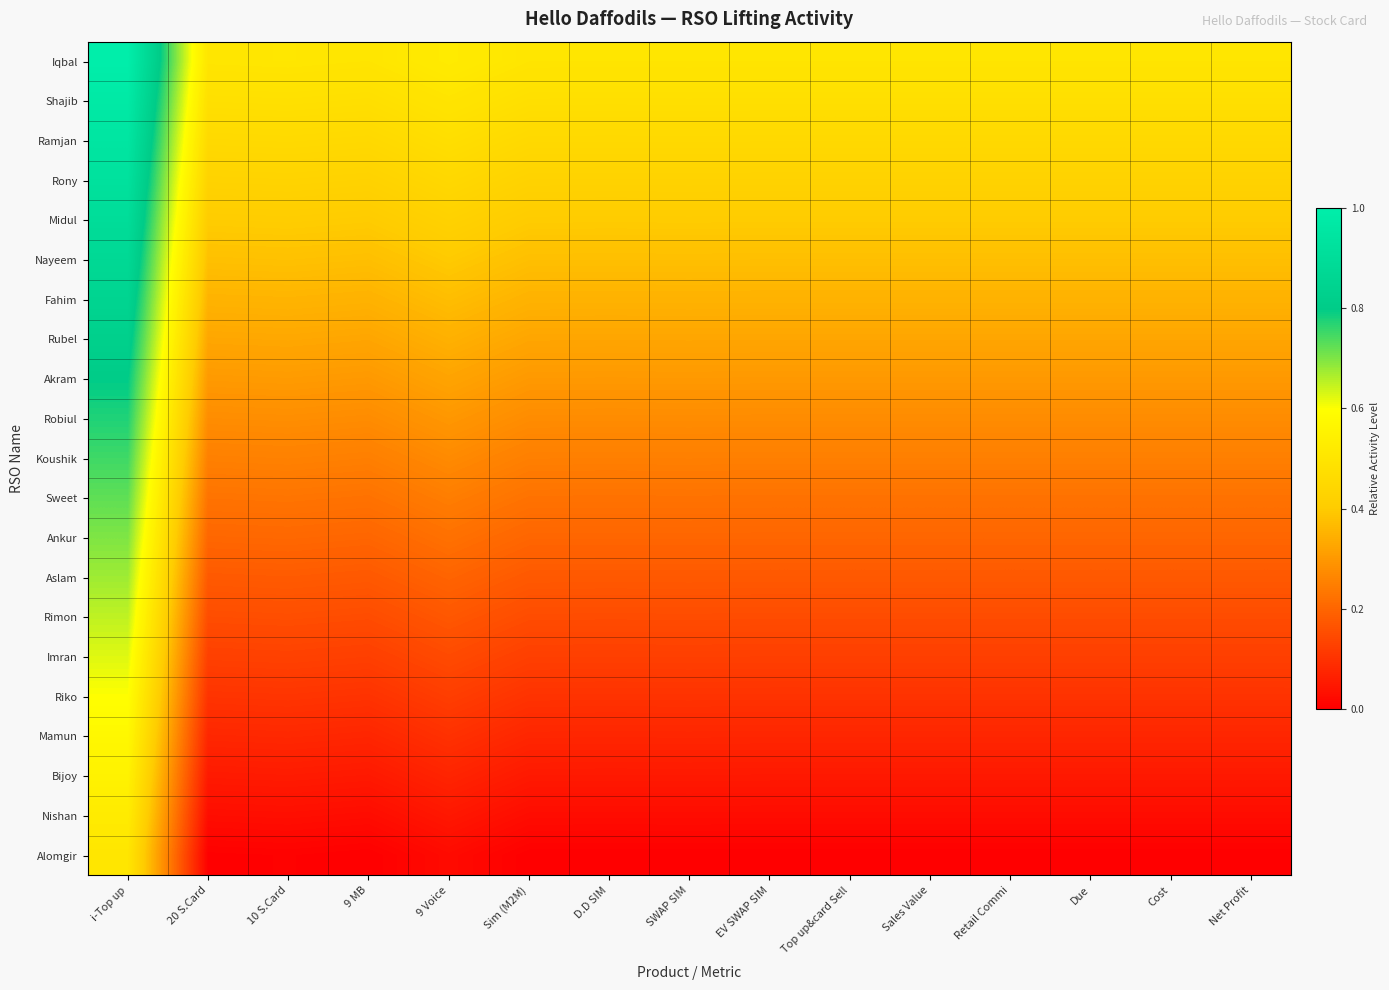

Reading left to right, transcribe all the data shown in this chart.

Iqbal: i-Top up=1.0	20 S.Card=0.5	10 S.Card=0.5	9 MB=0.5	9 Voice=0.5	Sim (M2M)=0.5	D.D SIM=0.5	SWAP SIM=0.5	EV SWAP SIM=0.5	Top up&card Sell=0.5	Sales Value=0.5	Retail Commi=0.5	Due=0.5	Cost=0.5	Net Profit=0.5
Shajib: i-Top up=1.0	20 S.Card=0.5	10 S.Card=0.5	9 MB=0.5	9 Voice=0.5	Sim (M2M)=0.5	D.D SIM=0.5	SWAP SIM=0.5	EV SWAP SIM=0.5	Top up&card Sell=0.5	Sales Value=0.5	Retail Commi=0.5	Due=0.5	Cost=0.5	Net Profit=0.5
Ramjan: i-Top up=0.9	20 S.Card=0.5	10 S.Card=0.5	9 MB=0.5	9 Voice=0.5	Sim (M2M)=0.5	D.D SIM=0.5	SWAP SIM=0.5	EV SWAP SIM=0.5	Top up&card Sell=0.5	Sales Value=0.5	Retail Commi=0.5	Due=0.5	Cost=0.5	Net Profit=0.5
Rony: i-Top up=0.9	20 S.Card=0.4	10 S.Card=0.4	9 MB=0.4	9 Voice=0.4	Sim (M2M)=0.4	D.D SIM=0.4	SWAP SIM=0.4	EV SWAP SIM=0.4	Top up&card Sell=0.4	Sales Value=0.4	Retail Commi=0.4	Due=0.4	Cost=0.4	Net Profit=0.4
Midul: i-Top up=0.9	20 S.Card=0.4	10 S.Card=0.4	9 MB=0.4	9 Voice=0.4	Sim (M2M)=0.4	D.D SIM=0.4	SWAP SIM=0.4	EV SWAP SIM=0.4	Top up&card Sell=0.4	Sales Value=0.4	Retail Commi=0.4	Due=0.4	Cost=0.4	Net Profit=0.4
Nayeem: i-Top up=0.9	20 S.Card=0.4	10 S.Card=0.4	9 MB=0.4	9 Voice=0.4	Sim (M2M)=0.4	D.D SIM=0.4	SWAP SIM=0.4	EV SWAP SIM=0.4	Top up&card Sell=0.4	Sales Value=0.4	Retail Commi=0.4	Due=0.4	Cost=0.4	Net Profit=0.4
Fahim: i-Top up=0.8	20 S.Card=0.4	10 S.Card=0.4	9 MB=0.3	9 Voice=0.4	Sim (M2M)=0.4	D.D SIM=0.4	SWAP SIM=0.4	EV SWAP SIM=0.3	Top up&card Sell=0.3	Sales Value=0.3	Retail Commi=0.3	Due=0.3	Cost=0.3	Net Profit=0.3
Rubel: i-Top up=0.8	20 S.Card=0.3	10 S.Card=0.3	9 MB=0.3	9 Voice=0.3	Sim (M2M)=0.3	D.D SIM=0.3	SWAP SIM=0.3	EV SWAP SIM=0.3	Top up&card Sell=0.3	Sales Value=0.3	Retail Commi=0.3	Due=0.3	Cost=0.3	Net Profit=0.3
Akram: i-Top up=0.8	20 S.Card=0.3	10 S.Card=0.3	9 MB=0.3	9 Voice=0.3	Sim (M2M)=0.3	D.D SIM=0.3	SWAP SIM=0.3	EV SWAP SIM=0.3	Top up&card Sell=0.3	Sales Value=0.3	Retail Commi=0.3	Due=0.3	Cost=0.3	Net Profit=0.3
Robiul: i-Top up=0.8	20 S.Card=0.3	10 S.Card=0.3	9 MB=0.3	9 Voice=0.3	Sim (M2M)=0.3	D.D SIM=0.3	SWAP SIM=0.3	EV SWAP SIM=0.3	Top up&card Sell=0.3	Sales Value=0.3	Retail Commi=0.3	Due=0.3	Cost=0.3	Net Profit=0.3
Koushik: i-Top up=0.8	20 S.Card=0.3	10 S.Card=0.3	9 MB=0.2	9 Voice=0.3	Sim (M2M)=0.3	D.D SIM=0.3	SWAP SIM=0.3	EV SWAP SIM=0.2	Top up&card Sell=0.2	Sales Value=0.2	Retail Commi=0.2	Due=0.2	Cost=0.2	Net Profit=0.2
Sweet: i-Top up=0.7	20 S.Card=0.2	10 S.Card=0.2	9 MB=0.2	9 Voice=0.2	Sim (M2M)=0.2	D.D SIM=0.2	SWAP SIM=0.2	EV SWAP SIM=0.2	Top up&card Sell=0.2	Sales Value=0.2	Retail Commi=0.2	Due=0.2	Cost=0.2	Net Profit=0.2
Ankur: i-Top up=0.7	20 S.Card=0.2	10 S.Card=0.2	9 MB=0.2	9 Voice=0.2	Sim (M2M)=0.2	D.D SIM=0.2	SWAP SIM=0.2	EV SWAP SIM=0.2	Top up&card Sell=0.2	Sales Value=0.2	Retail Commi=0.2	Due=0.2	Cost=0.2	Net Profit=0.2
Aslam: i-Top up=0.7	20 S.Card=0.2	10 S.Card=0.2	9 MB=0.2	9 Voice=0.2	Sim (M2M)=0.2	D.D SIM=0.2	SWAP SIM=0.2	EV SWAP SIM=0.2	Top up&card Sell=0.2	Sales Value=0.2	Retail Commi=0.2	Due=0.2	Cost=0.2	Net Profit=0.2
Rimon: i-Top up=0.7	20 S.Card=0.2	10 S.Card=0.2	9 MB=0.2	9 Voice=0.2	Sim (M2M)=0.2	D.D SIM=0.2	SWAP SIM=0.2	EV SWAP SIM=0.2	Top up&card Sell=0.2	Sales Value=0.2	Retail Commi=0.2	Due=0.2	Cost=0.2	Net Profit=0.2
Imran: i-Top up=0.6	20 S.Card=0.1	10 S.Card=0.1	9 MB=0.1	9 Voice=0.1	Sim (M2M)=0.1	D.D SIM=0.1	SWAP SIM=0.1	EV SWAP SIM=0.1	Top up&card Sell=0.1	Sales Value=0.1	Retail Commi=0.1	Due=0.1	Cost=0.1	Net Profit=0.1
Riko: i-Top up=0.6	20 S.Card=0.1	10 S.Card=0.1	9 MB=0.1	9 Voice=0.1	Sim (M2M)=0.1	D.D SIM=0.1	SWAP SIM=0.1	EV SWAP SIM=0.1	Top up&card Sell=0.1	Sales Value=0.1	Retail Commi=0.1	Due=0.1	Cost=0.1	Net Profit=0.1
Mamun: i-Top up=0.6	20 S.Card=0.1	10 S.Card=0.1	9 MB=0.1	9 Voice=0.1	Sim (M2M)=0.1	D.D SIM=0.1	SWAP SIM=0.1	EV SWAP SIM=0.1	Top up&card Sell=0.1	Sales Value=0.1	Retail Commi=0.1	Due=0.1	Cost=0.1	Net Profit=0.1
Bijoy: i-Top up=0.6	20 S.Card=0.1	10 S.Card=0.1	9 MB=0.0	9 Voice=0.1	Sim (M2M)=0.1	D.D SIM=0.1	SWAP SIM=0.1	EV SWAP SIM=0.0	Top up&card Sell=0.0	Sales Value=0.0	Retail Commi=0.0	Due=0.0	Cost=0.0	Net Profit=0.0
Nishan: i-Top up=0.5	20 S.Card=0.0	10 S.Card=0.0	9 MB=0.0	9 Voice=0.0	Sim (M2M)=0.0	D.D SIM=0.0	SWAP SIM=0.0	EV SWAP SIM=0.0	Top up&card Sell=0.0	Sales Value=0.0	Retail Commi=0.0	Due=0.0	Cost=0.0	Net Profit=0.0
Alomgir: i-Top up=0.5	20 S.Card=0.0	10 S.Card=0.0	9 MB=0.0	9 Voice=0.0	Sim (M2M)=0.0	D.D SIM=0.0	SWAP SIM=0.0	EV SWAP SIM=0.0	Top up&card Sell=0.0	Sales Value=0.0	Retail Commi=0.0	Due=0.0	Cost=0.0	Net Profit=0.0